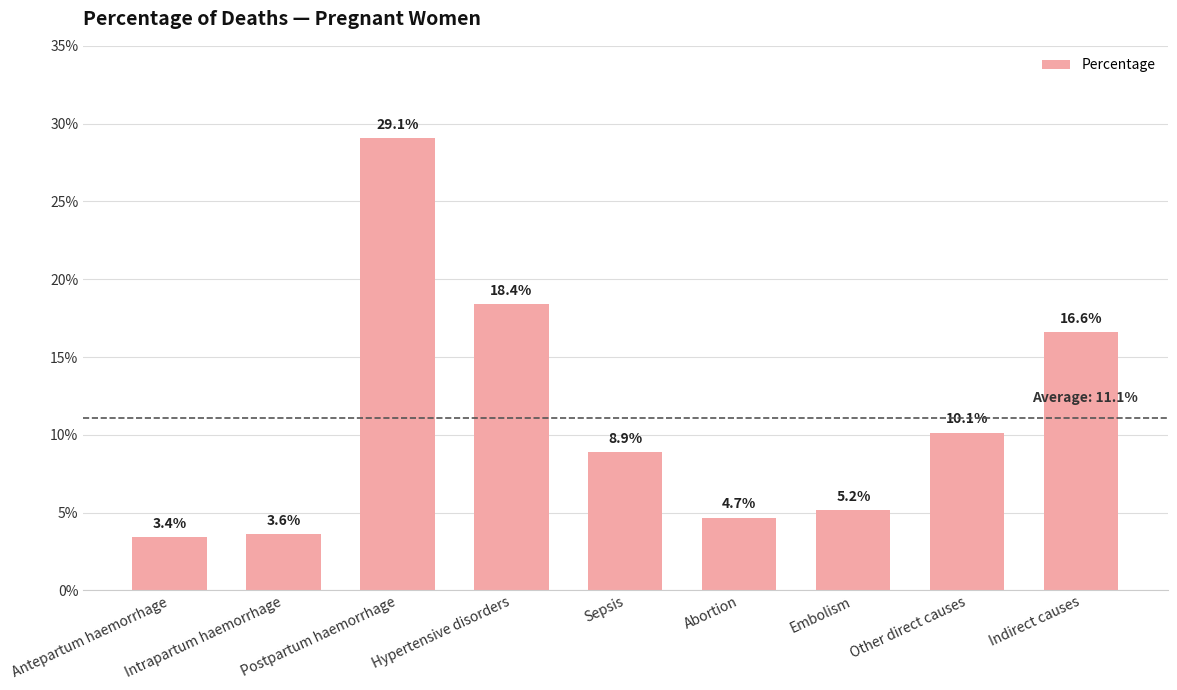

Which label corresponds to the largest value in the chart?

Postpartum haemorrhage